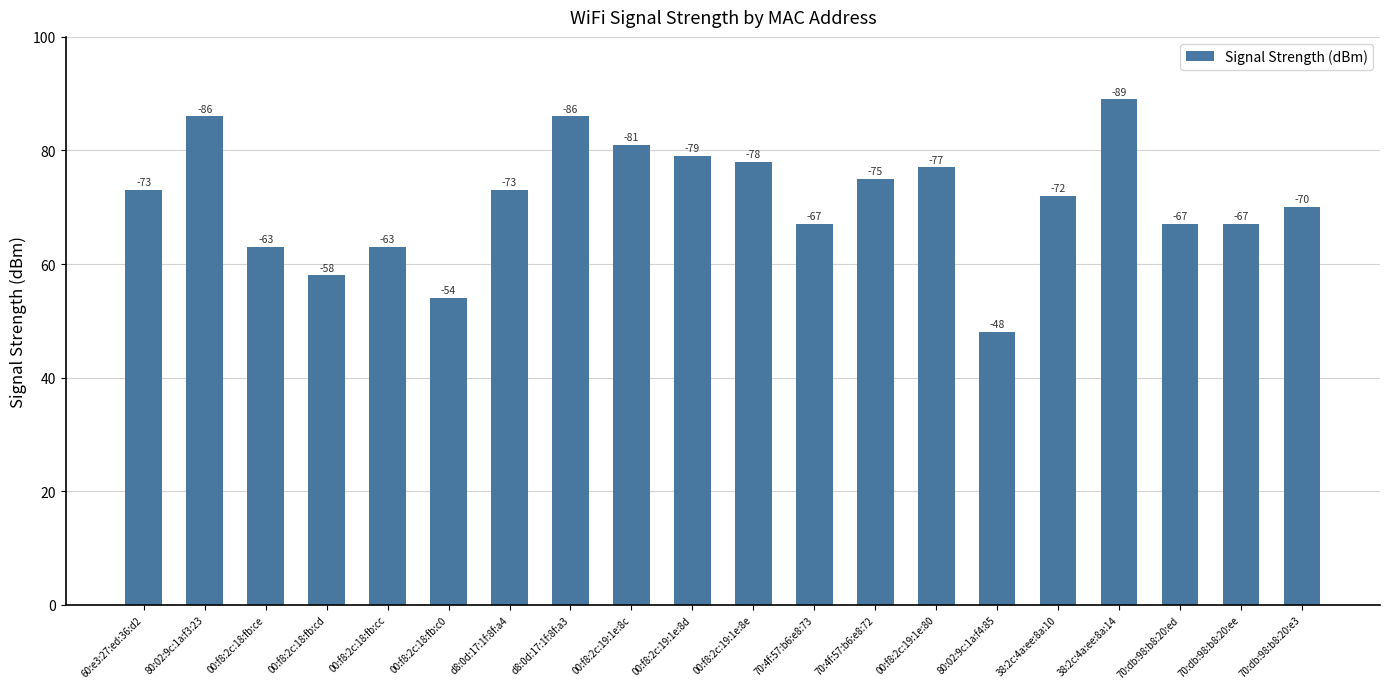

Are the bars horizontal?

No